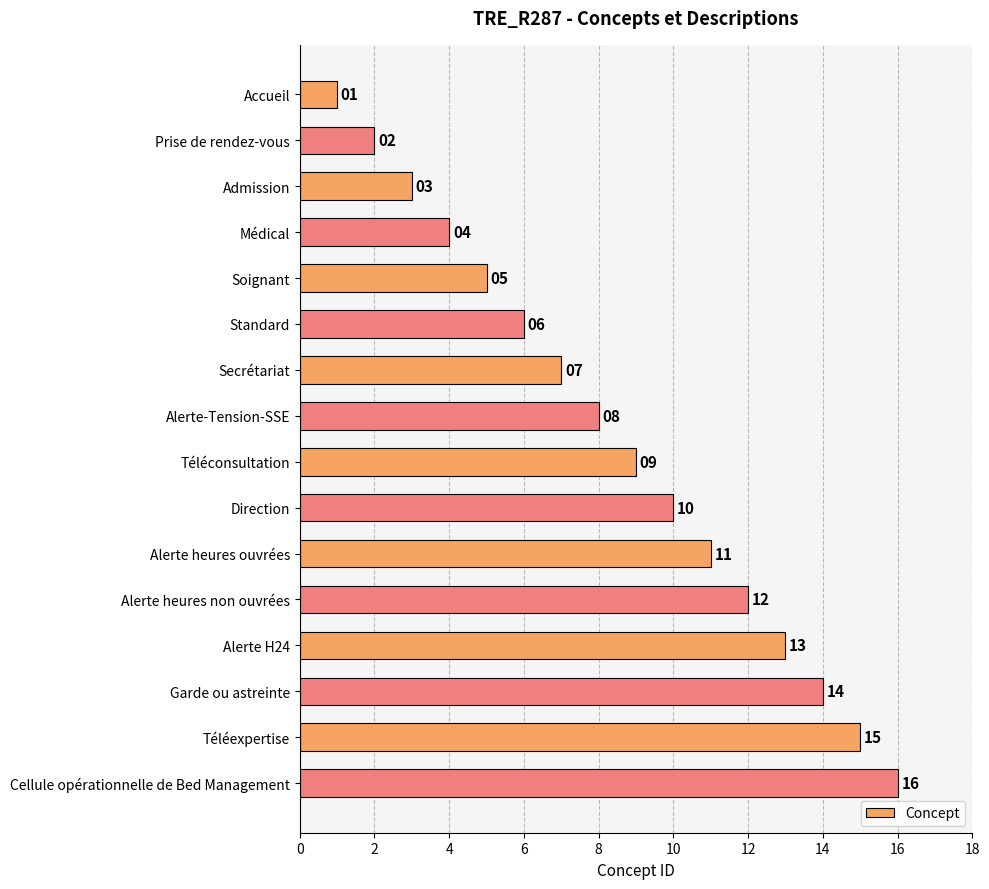

Rank the categories by value from highest to lowest.

Cellule opérationnelle de Bed Management, Téléexpertise, Garde ou astreinte, Alerte H24, Alerte heures non ouvrées, Alerte heures ouvrées, Direction, Téléconsultation, Alerte-Tension-SSE, Secrétariat, Standard, Soignant, Médical, Admission, Prise de rendez-vous, Accueil